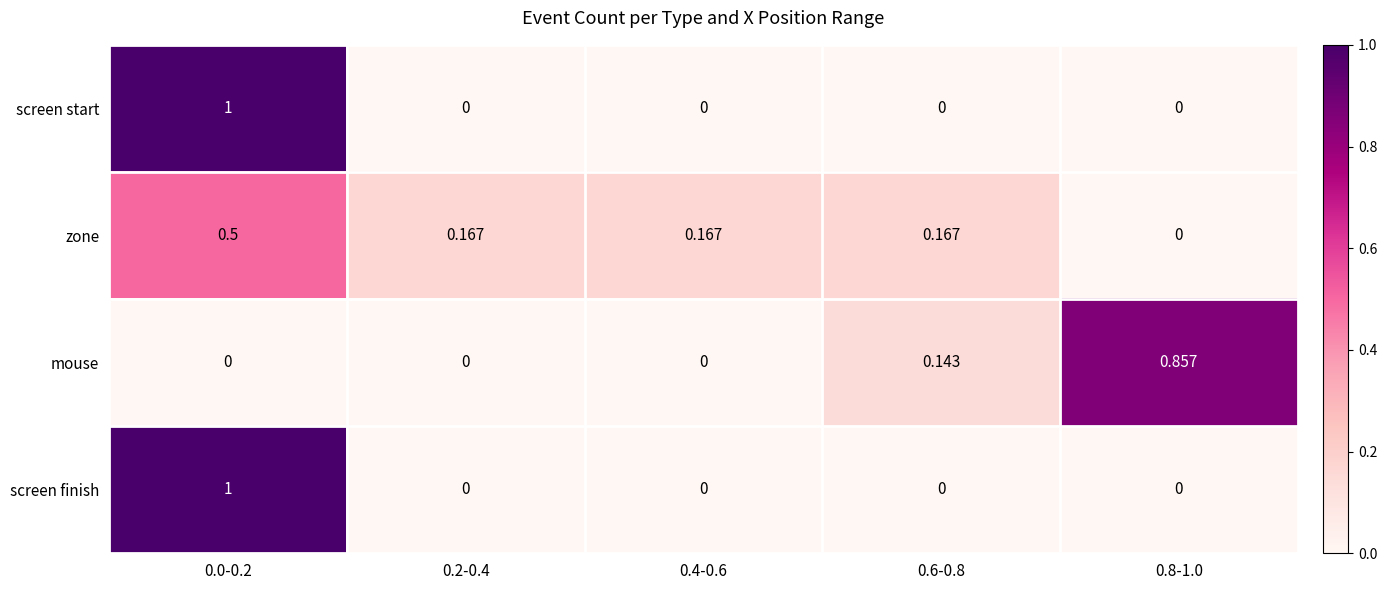

Which series changed the most between 0.2-0.4 and 0.8-1.0?

mouse